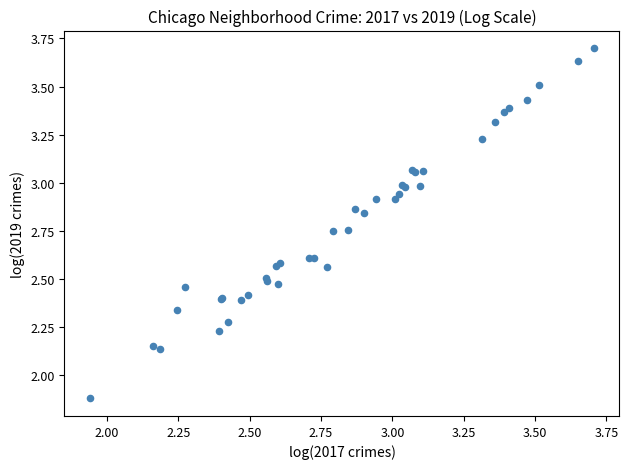

What Y value in the scatter plot is closest to 2?

1.9